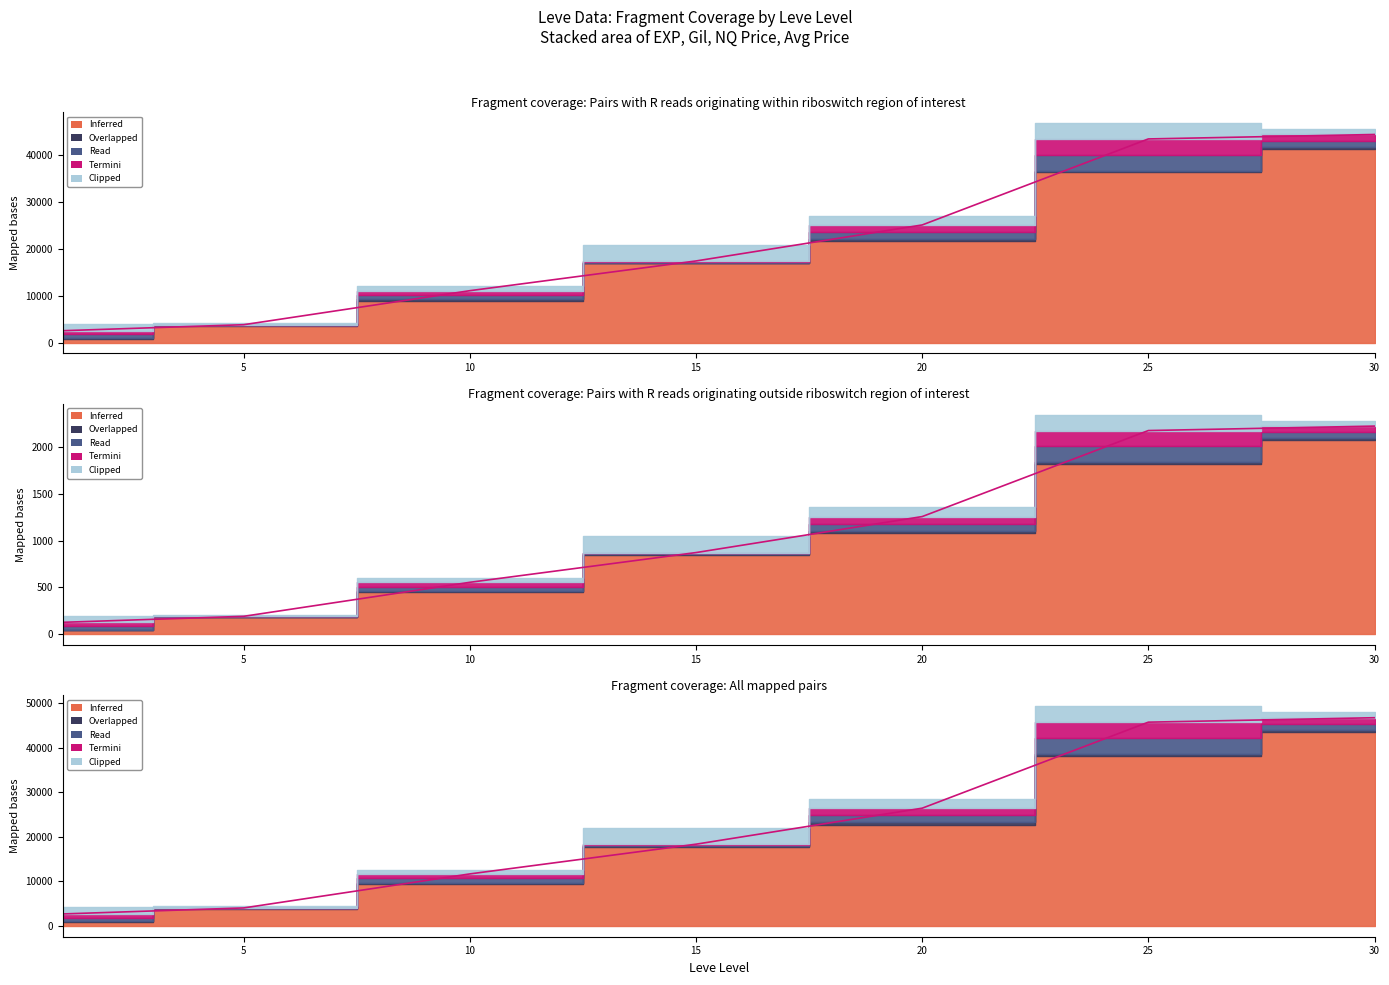

What is the sum of the Clipped (currentAveragePrice) values at 30 and 15?

4646.8